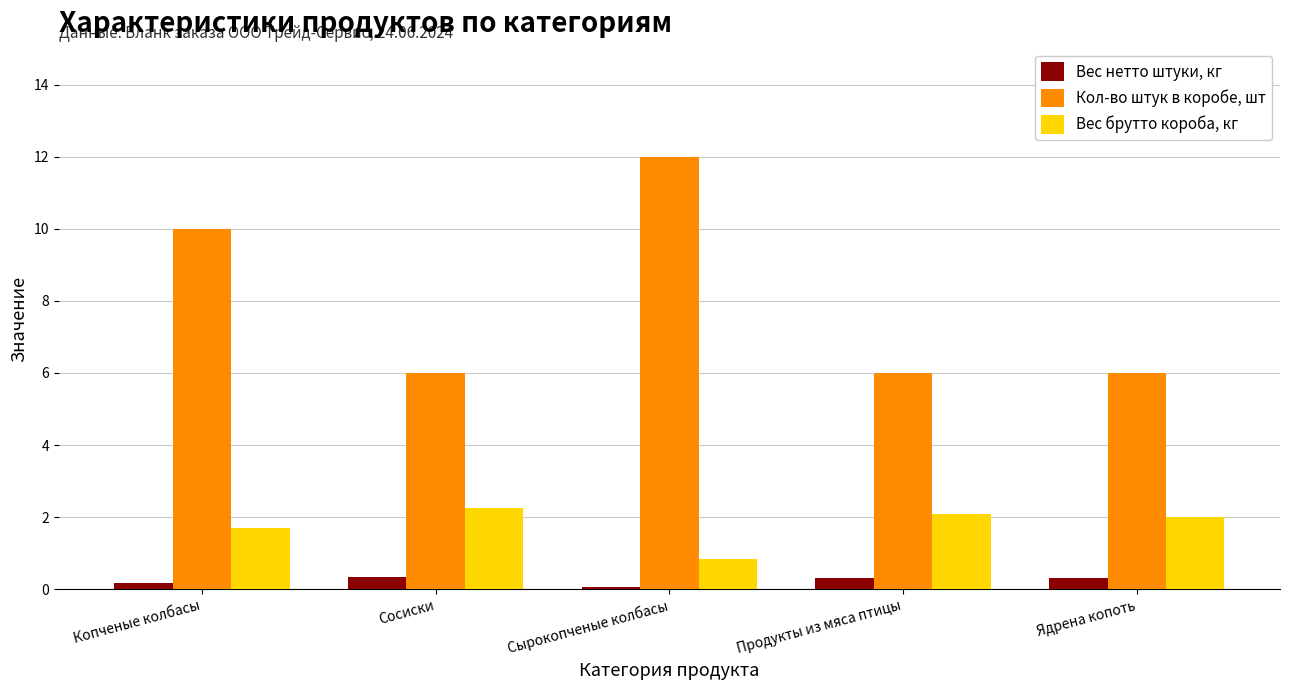

What is the label of the 4th bar from the right?

Сосиски